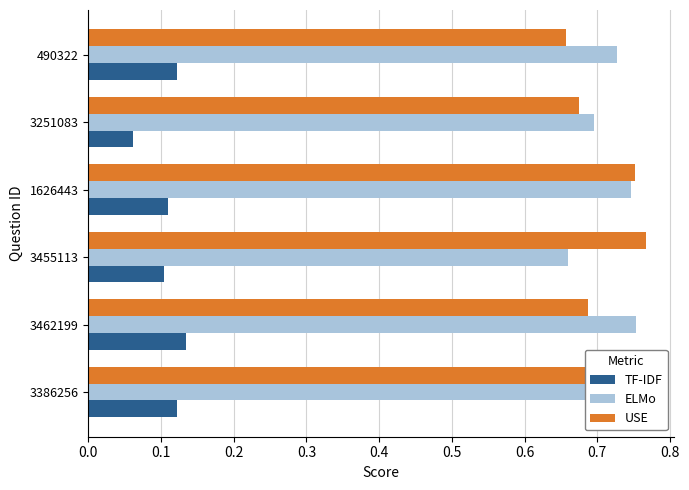

At how many categories does at least one series exceed 0?

6